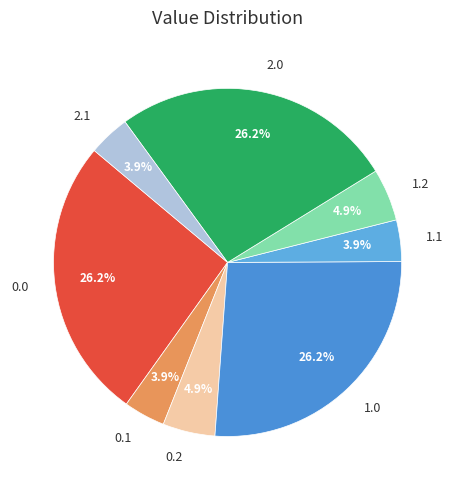

Is there a majority slice in this chart?

No